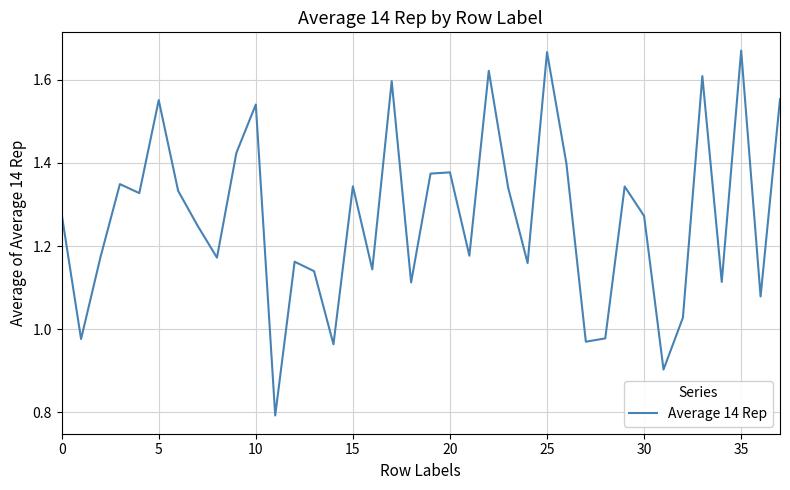

What is the difference between the maximum and minimum values?

0.9